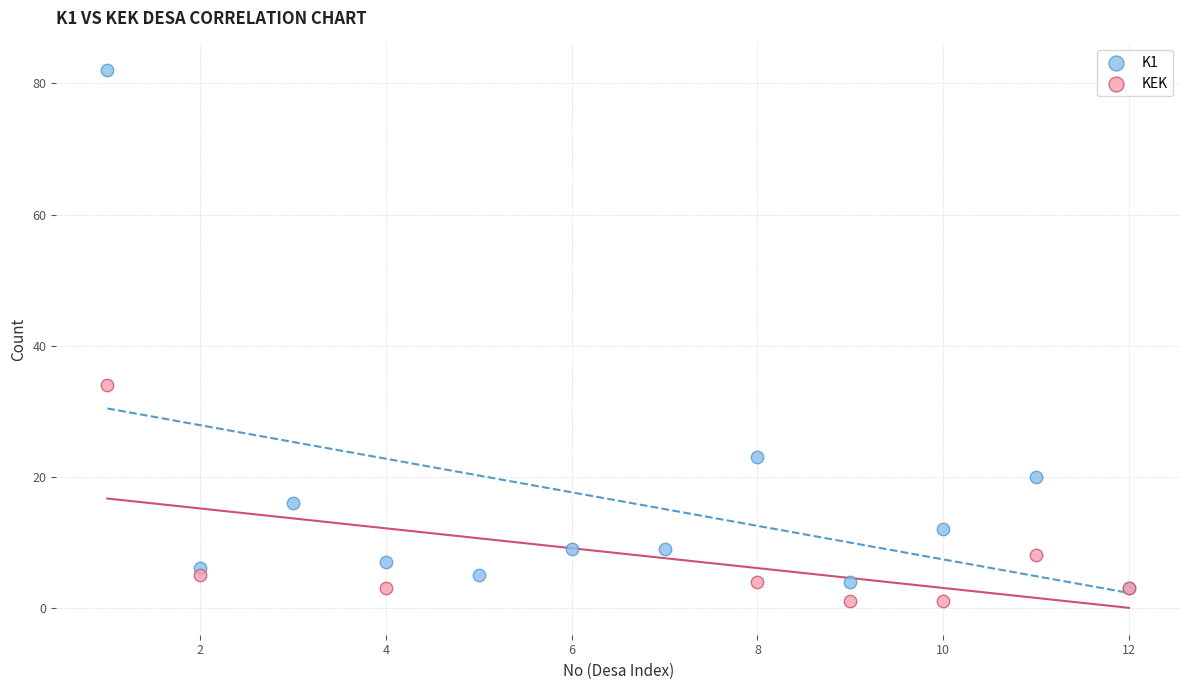

Which series has the largest Y range (max minus min)?

K1